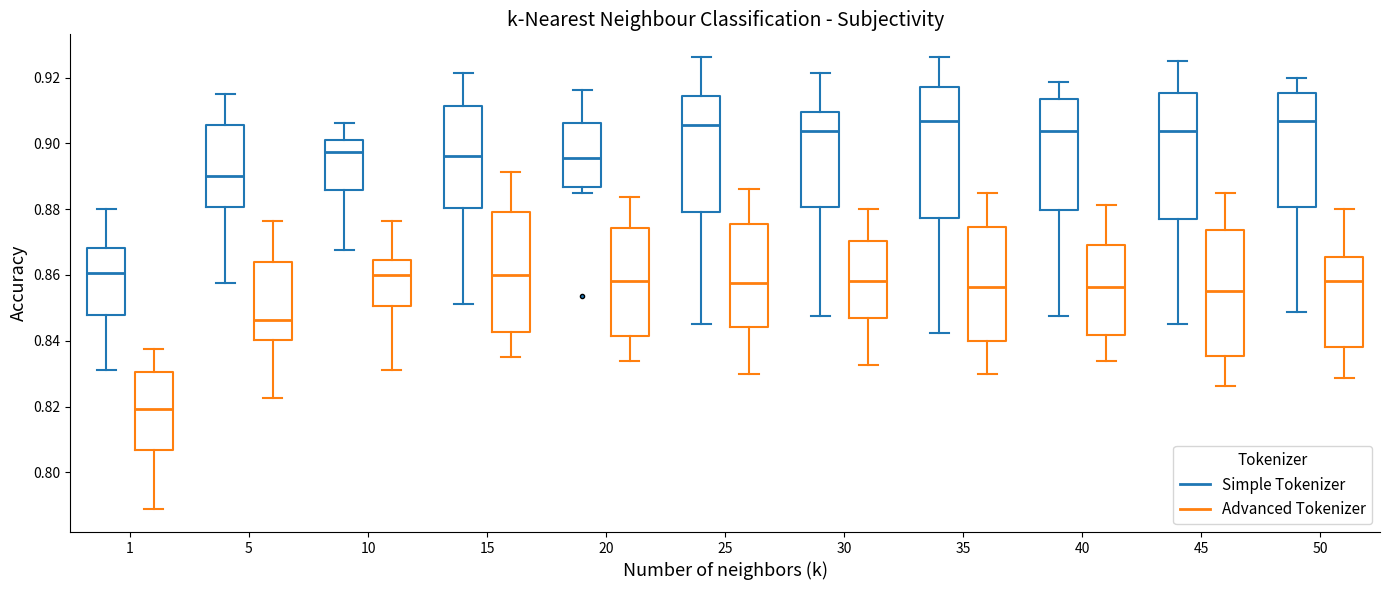

Where is the lower edge of the box for 10 (Advanced Tokenizer) on the y-axis? The values are not printed on the chart, so give them approximately, as read against the axis.

0.850